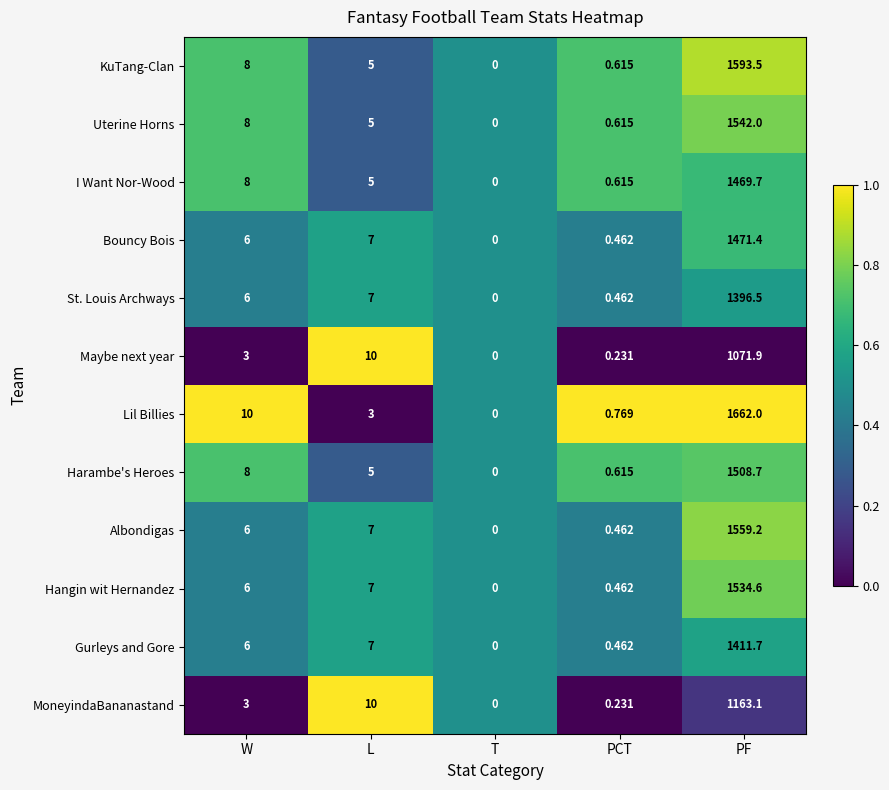

Which category has the highest value across all series?

PF